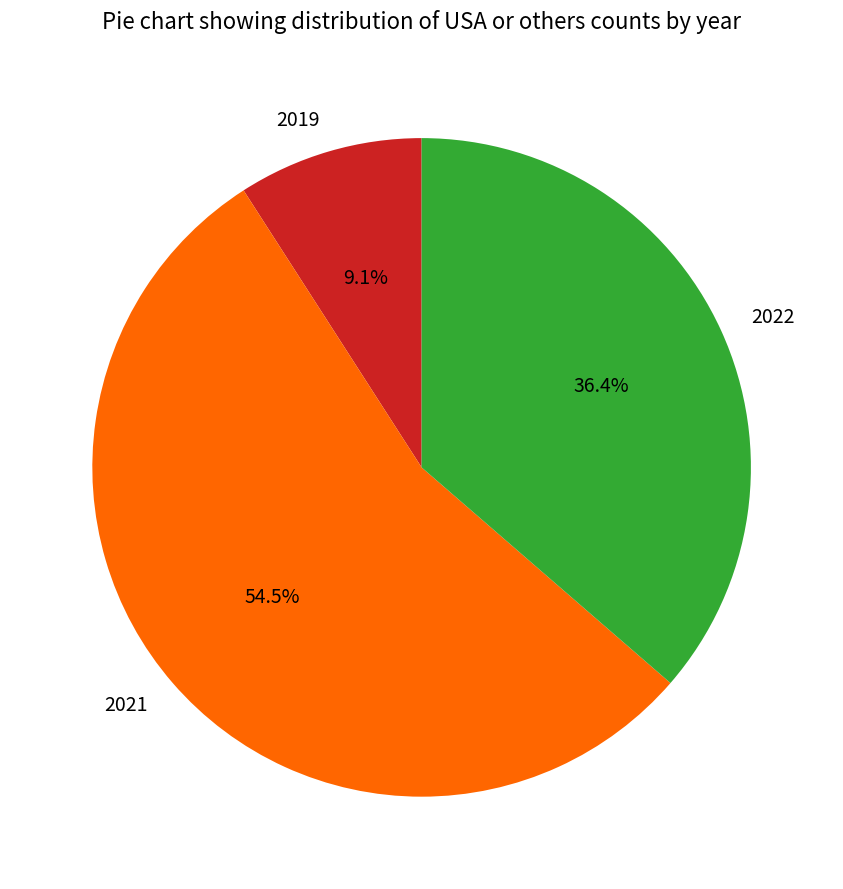

Which category has the biggest portion of the pie?

2021